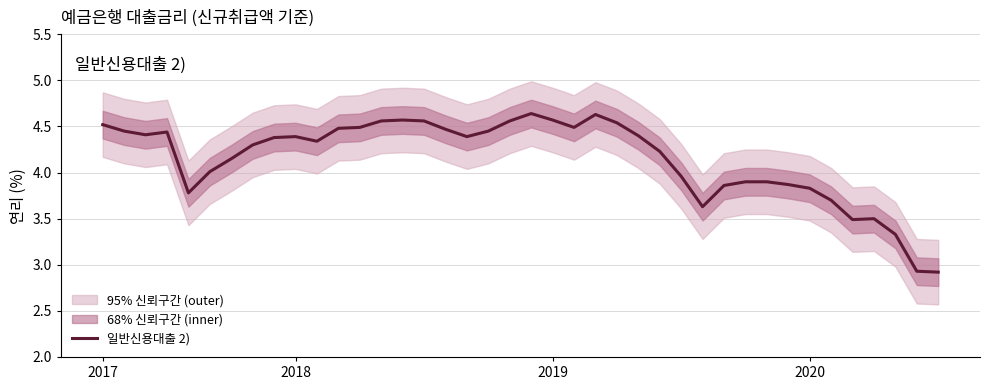

The value at 28 is 5.0. True or false?

False